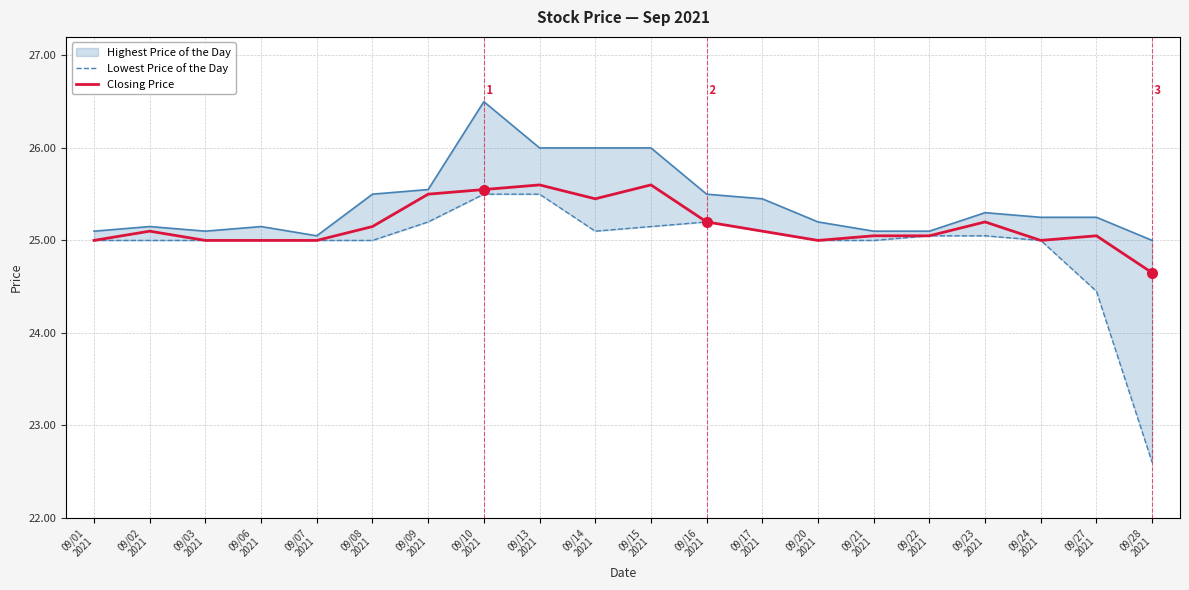

How many values in the Lowest Price of the Day series exceed 25?

9